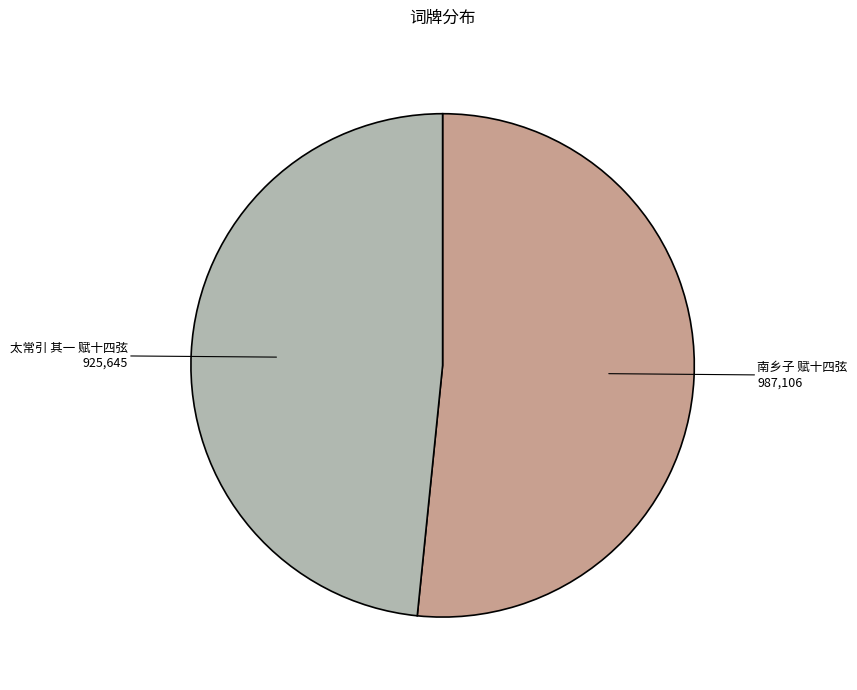

Combined, do 南乡子 赋十四弦 and 太常引 其一 赋十四弦 account for over 50%?

Yes